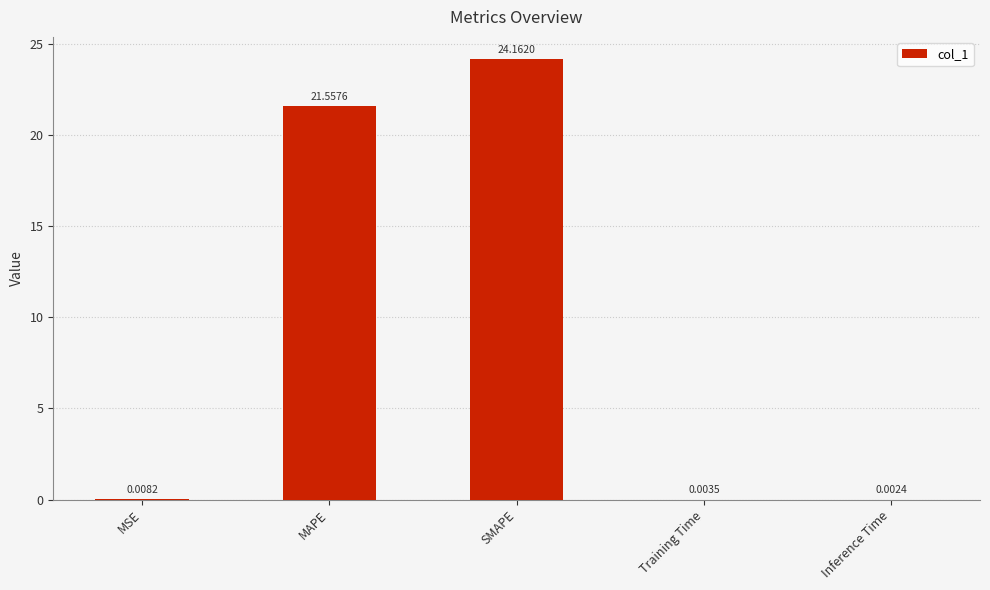

Between SMAPE and MSE, which is larger?

SMAPE